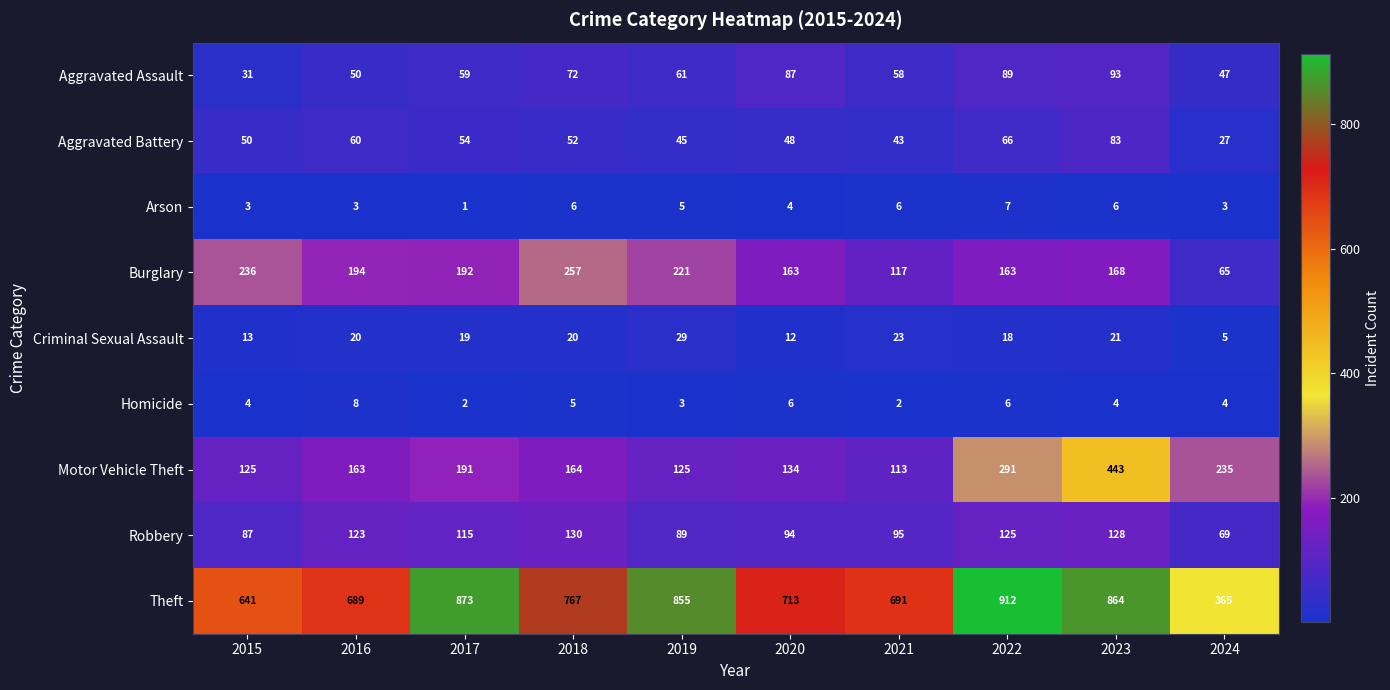

What is the difference between the second highest and minimum values in the Aggravated Battery series?

39